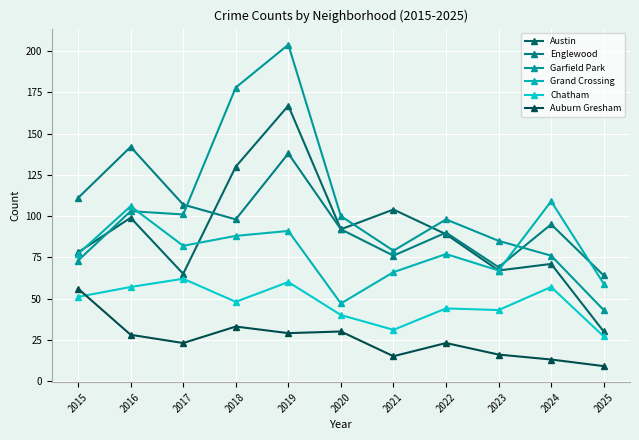

How many data points does each series have?

11